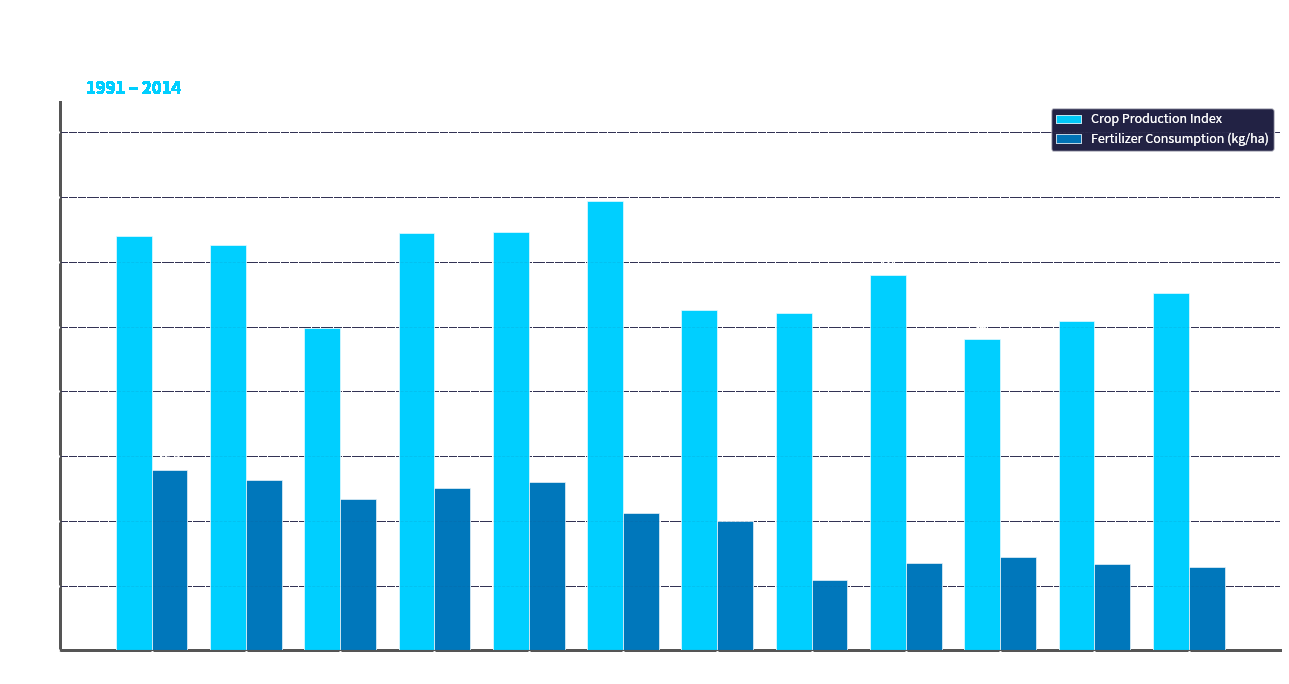

Which category has the lowest value in the Fertilizer Consumption (kg/ha) series?

2005